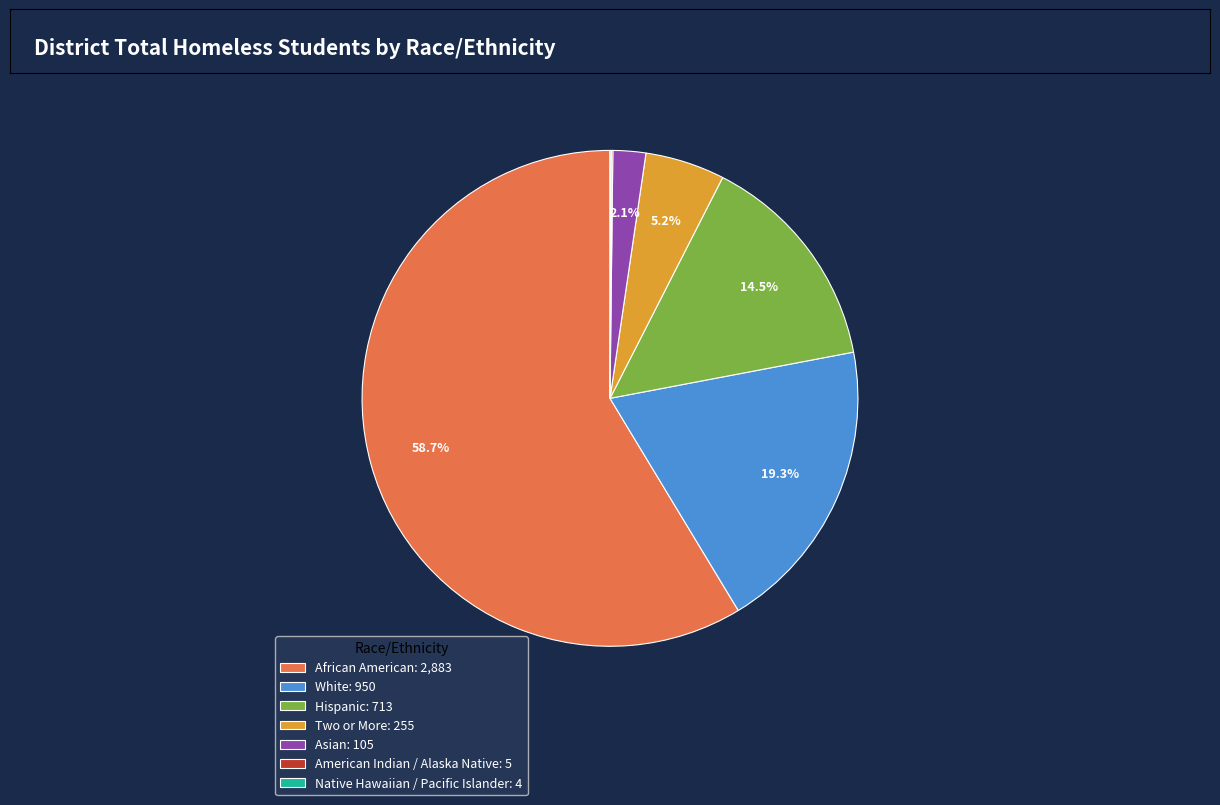

Is there any slice that represents more than half of the pie?

Yes